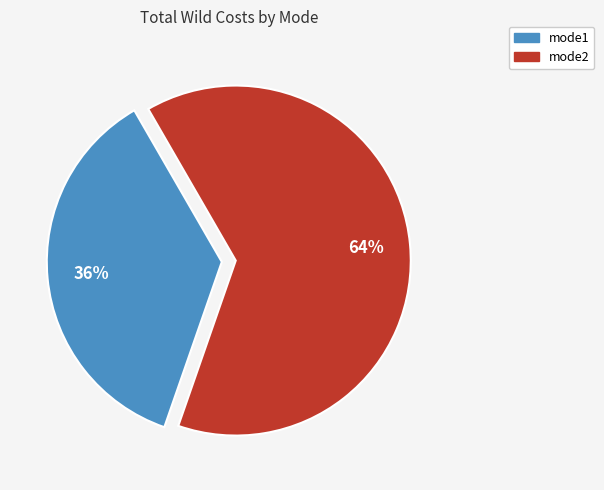

Is it true that mode2 is 71% of the pie?

False